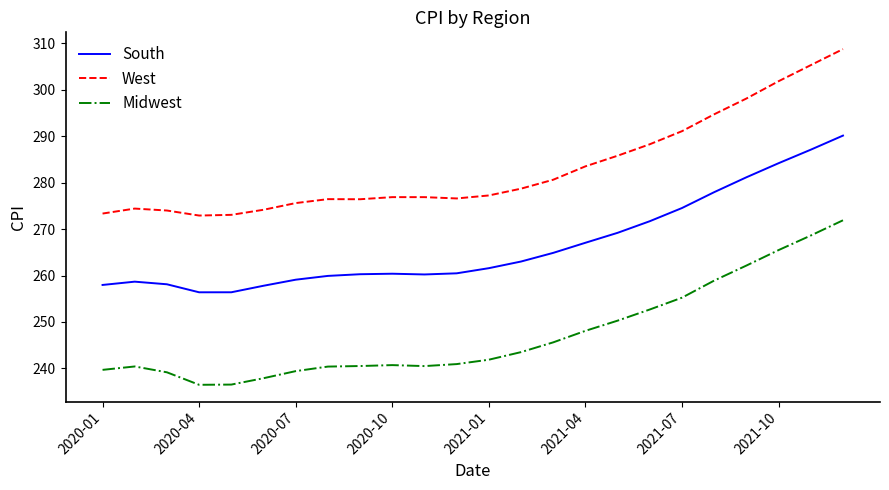

True or false: Midwest and West intersect in this chart.

False